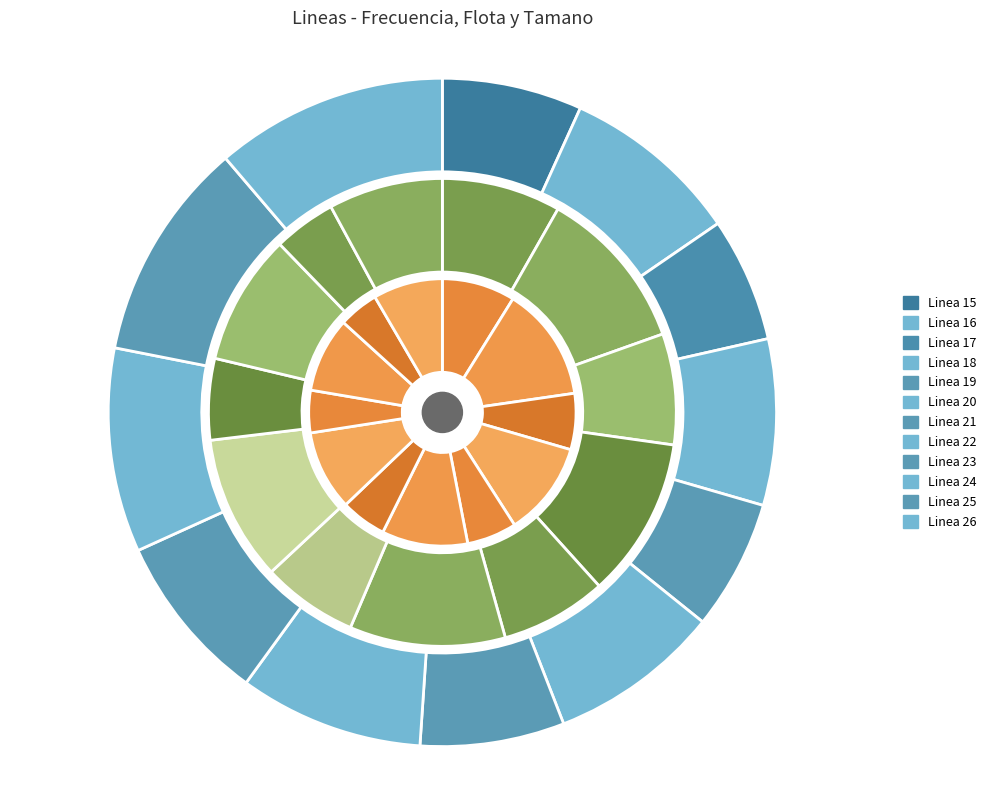

Does Linea 22 represent more than half of the total?

No